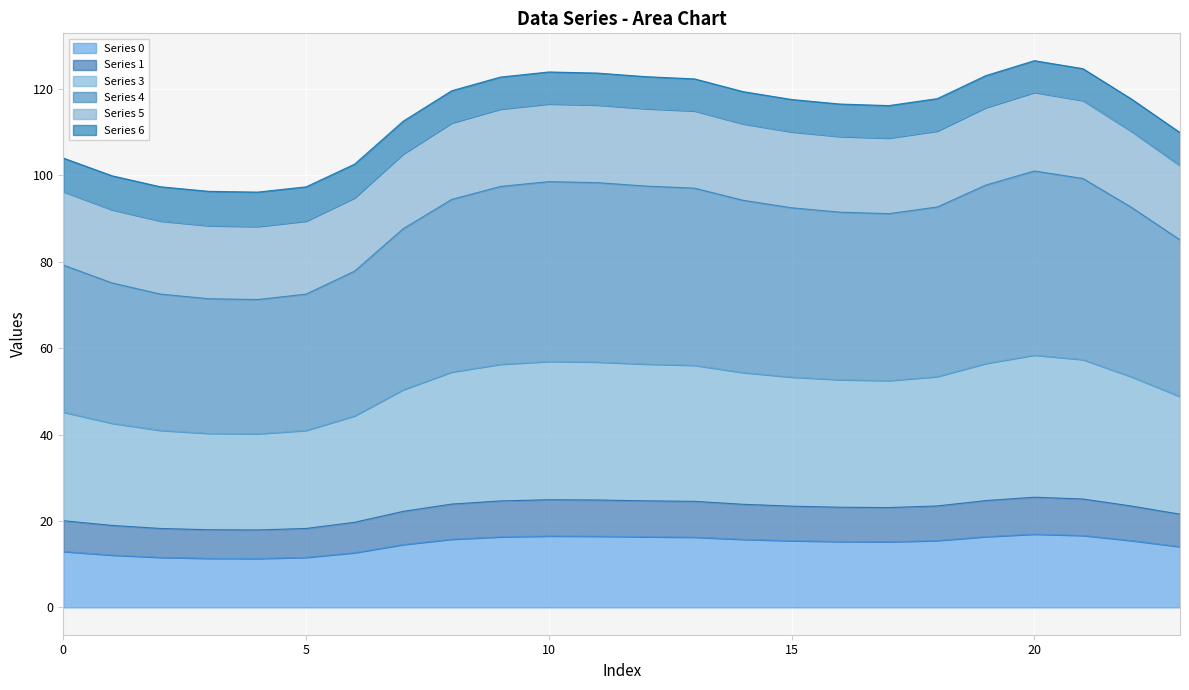

Which category has the highest value in the Series 4 series?

20